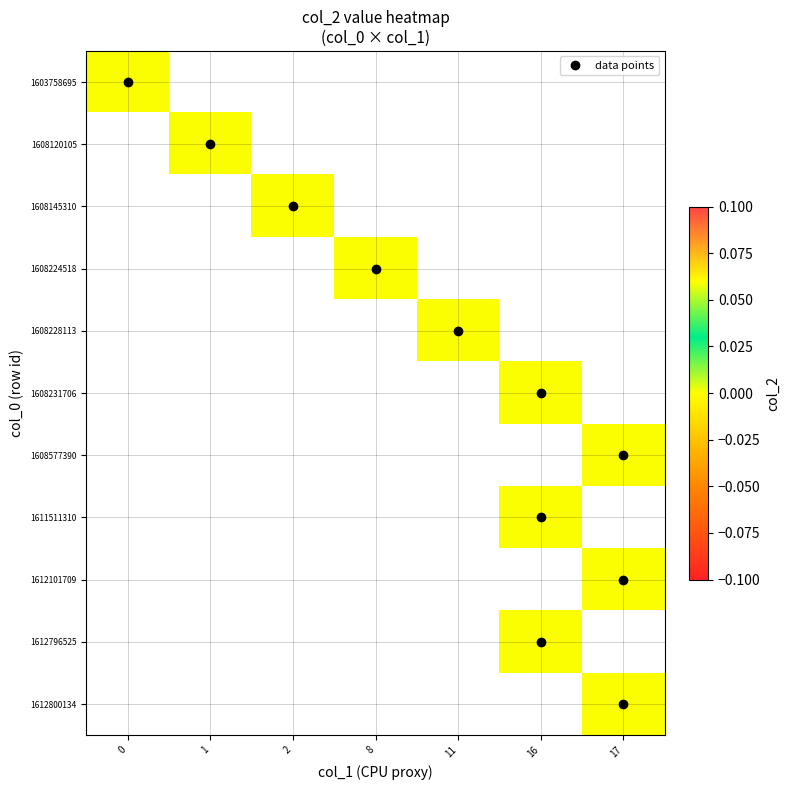

At which label does 0 reach its peak?

1603758695